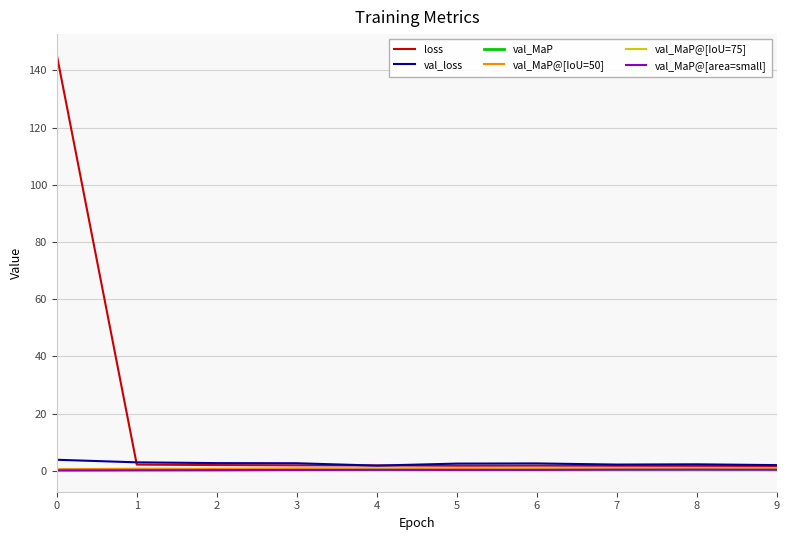

The val_MaP@[IoU=75] series shows 0.5 at 5. True or false?

True